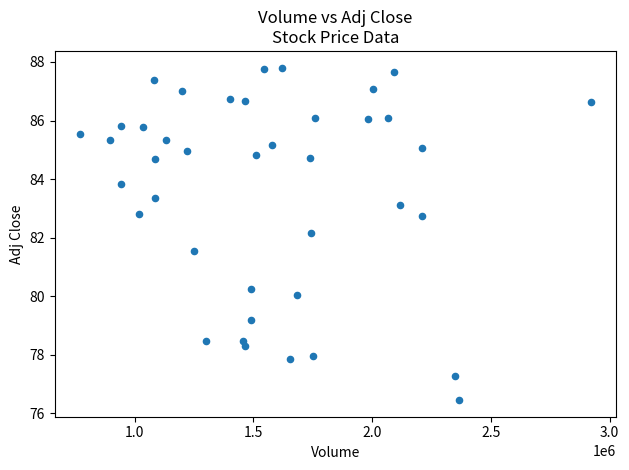

What is the range of X values (max minus min)?

2149700.0